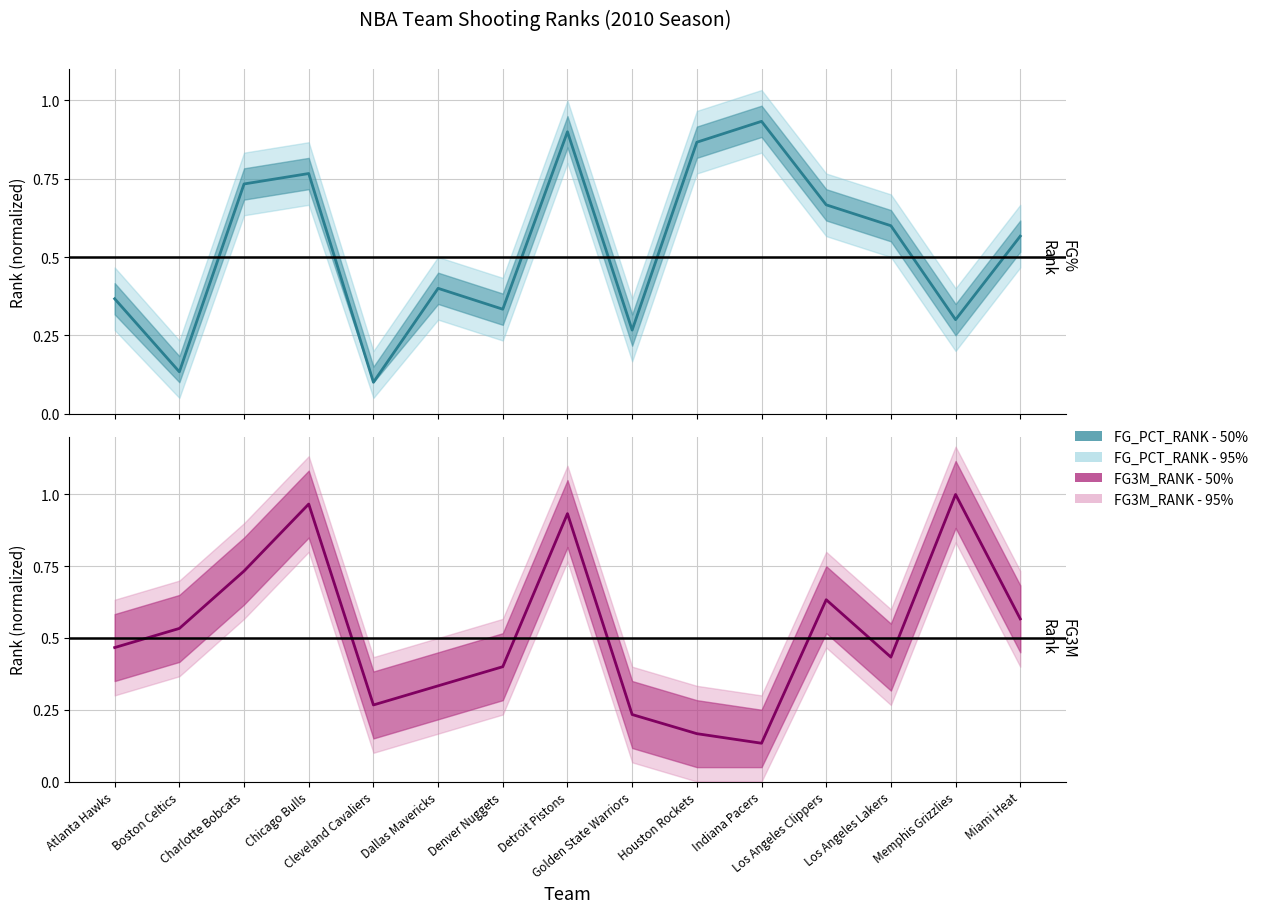

Which series changed the most between Charlotte Bobcats and Cleveland Cavaliers?

FG_PCT_RANK